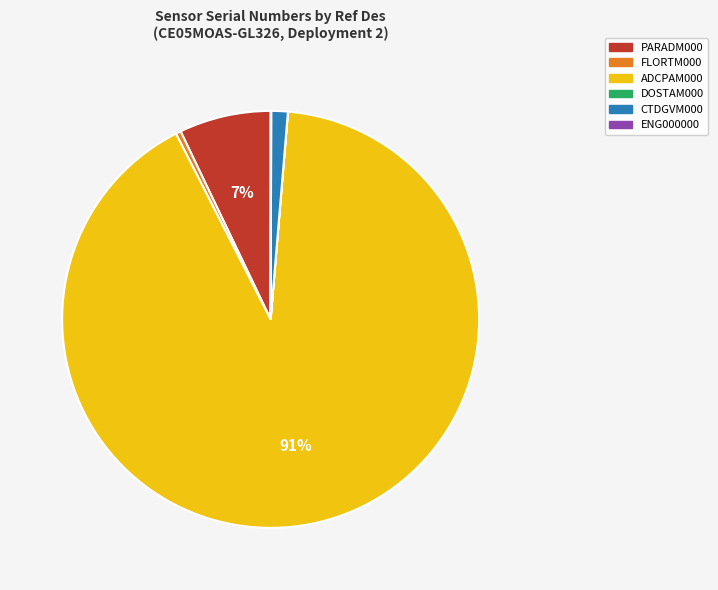

To the nearest percent, what is the difference between the CTDGVM000 and PARADM000 slice percentages?

6%